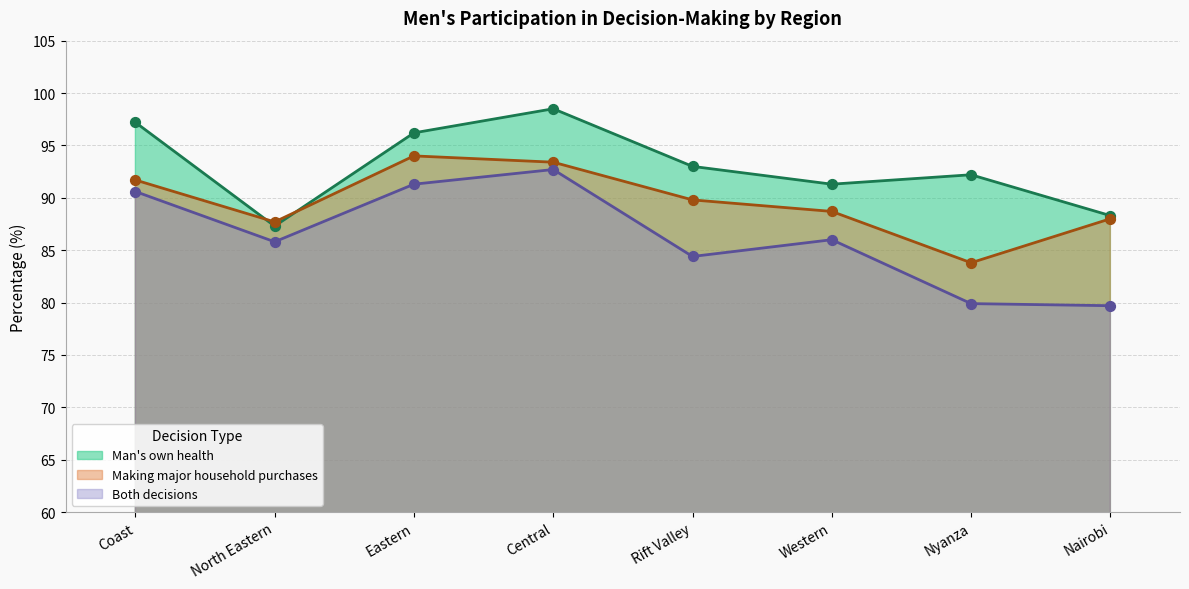

Which series has the largest Y range (max minus min)?

Both decisions